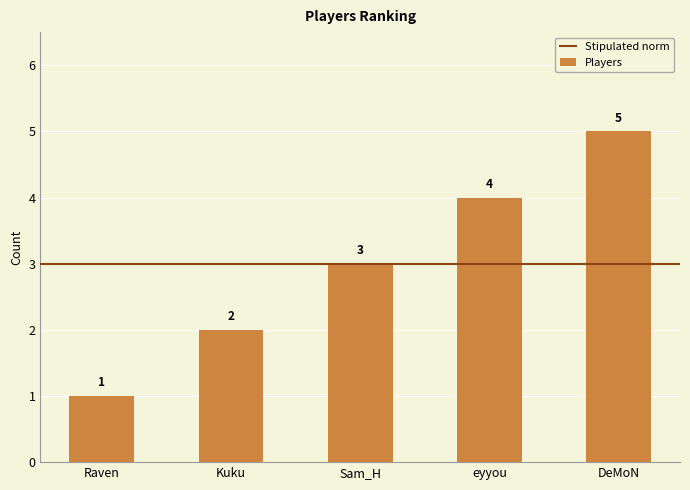

How many distinct data groups are displayed?

1